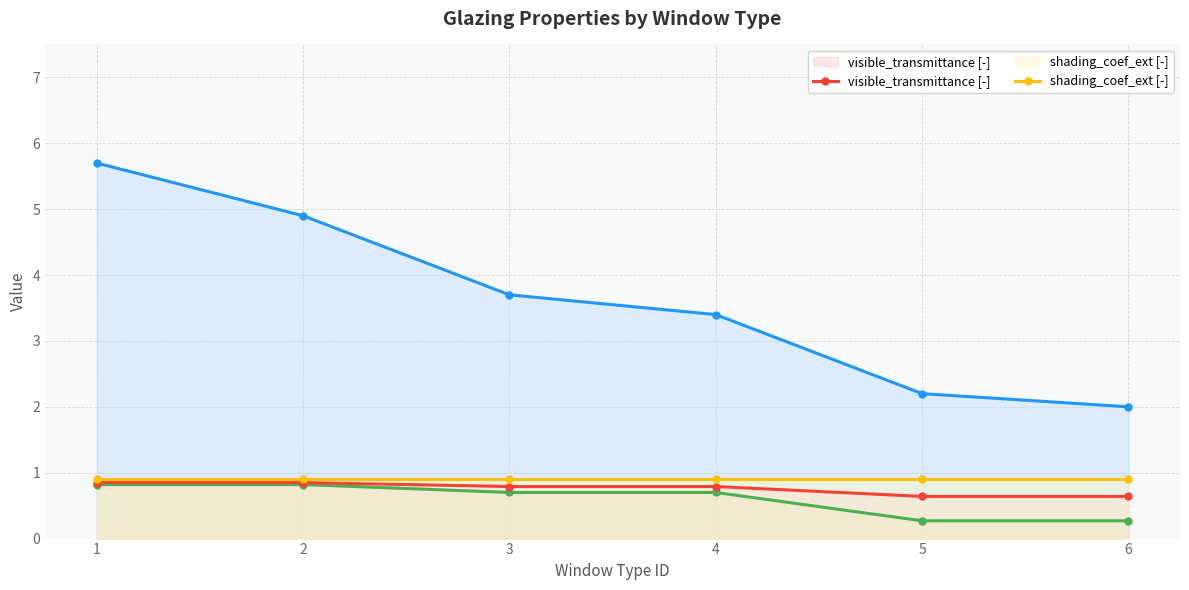

True or false: visible_transmittance [-] has a value of 0.4 at 5.

False